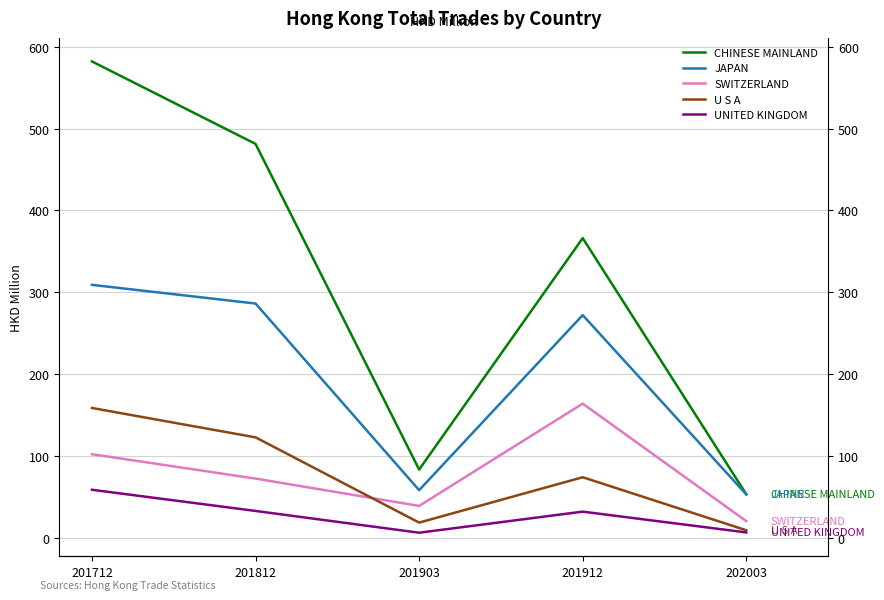

Reading left to right, what are all the values shown in this chart?

CHINESE MAINLAND: 201712=582.0	201812=481.2	201903=83.2	201912=366.0	202003=53.0
JAPAN: 201712=308.9	201812=286.1	201903=58.0	201912=272.0	202003=52.8
SWITZERLAND: 201712=101.9	201812=72.1	201903=38.7	201912=163.8	202003=20.1
U S A: 201712=158.4	201812=122.5	201903=18.4	201912=73.8	202003=9.0
UNITED KINGDOM: 201712=58.5	201812=32.6	201903=6.0	201912=31.8	202003=6.3